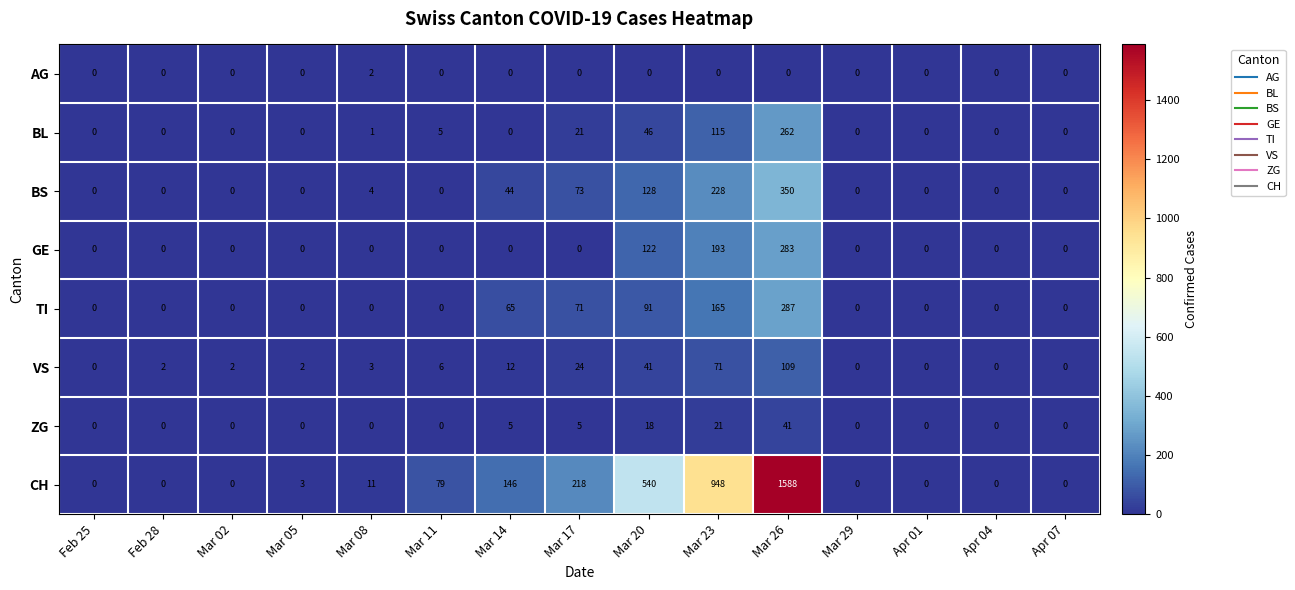

Where is BS nearest to the value 175?

Mar 20